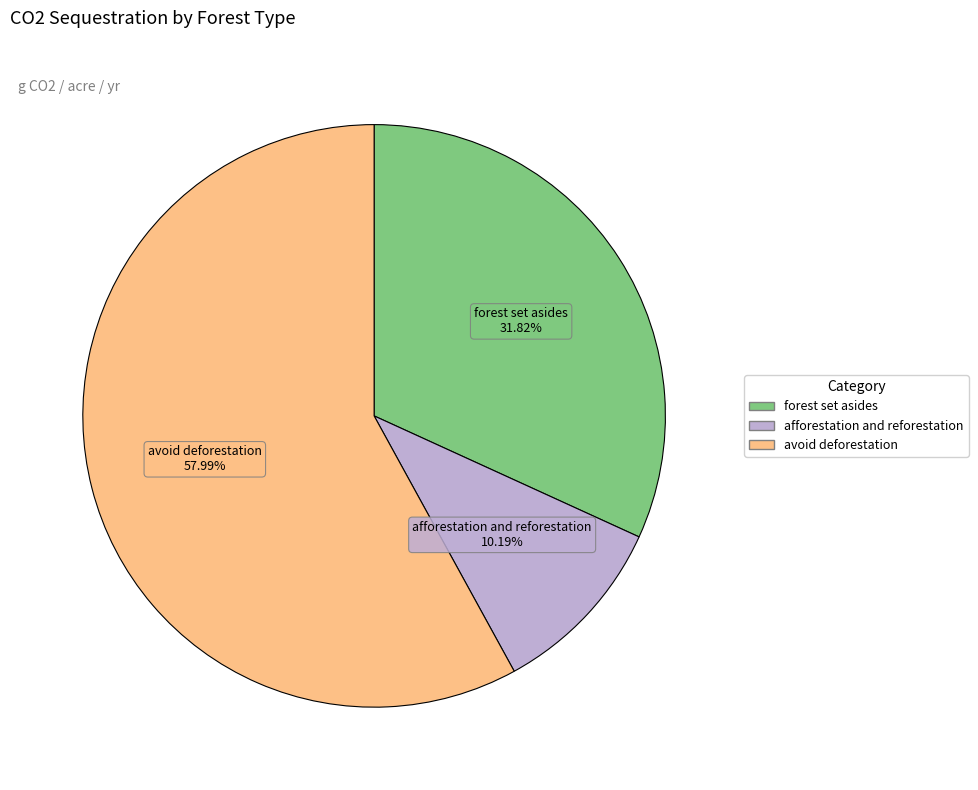

Is the sum of afforestation and reforestation and avoid deforestation greater than half?

Yes